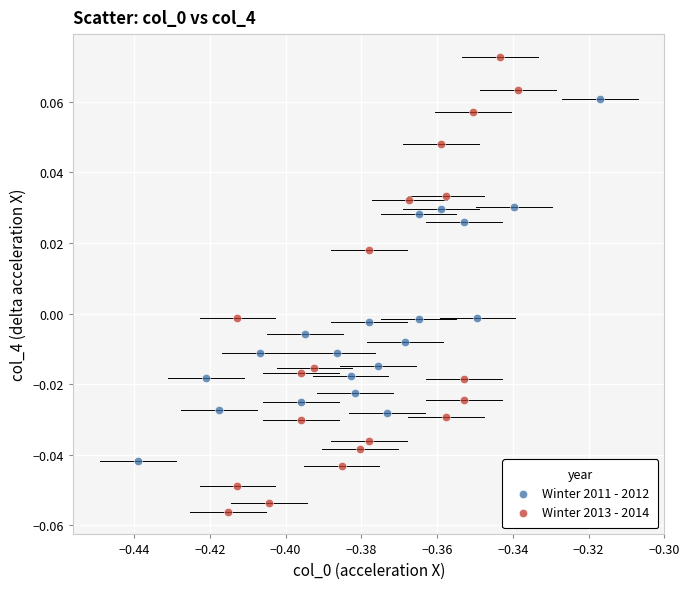

Which series reaches the maximum Y coordinate?

Winter 2013 - 2014